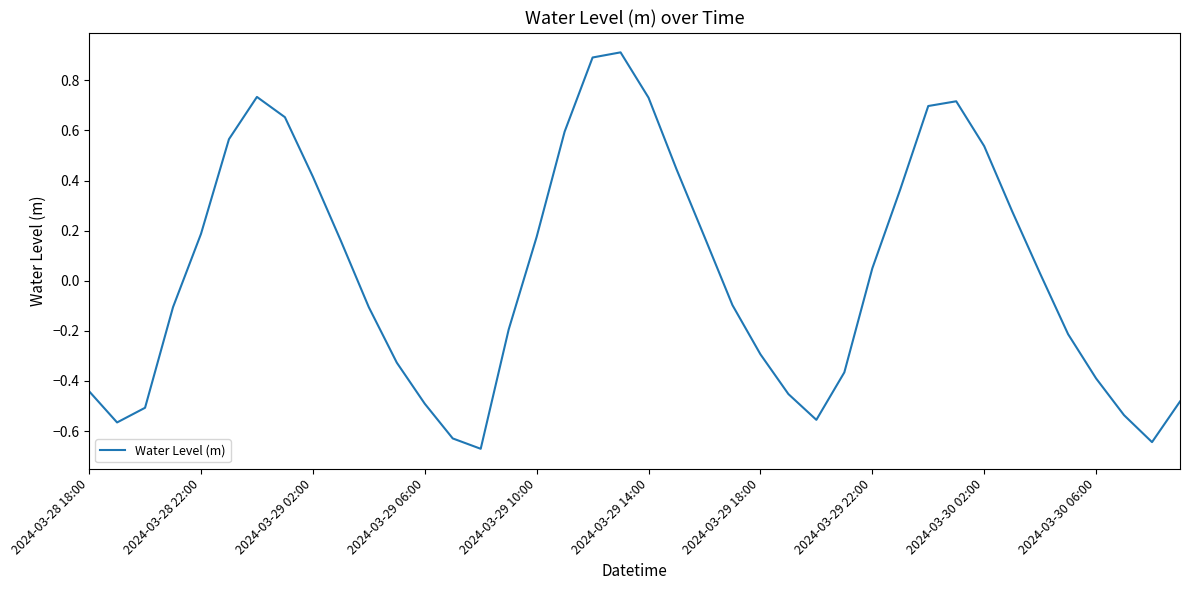

What is the sum of all values?

1.2